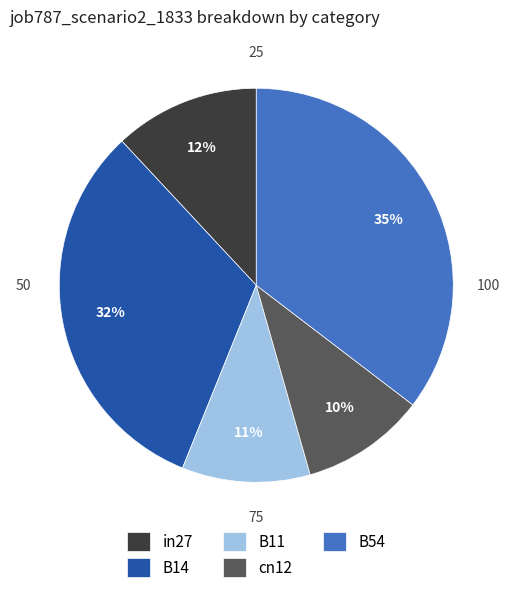

Is the sum of B14 and B54 greater than half?

Yes